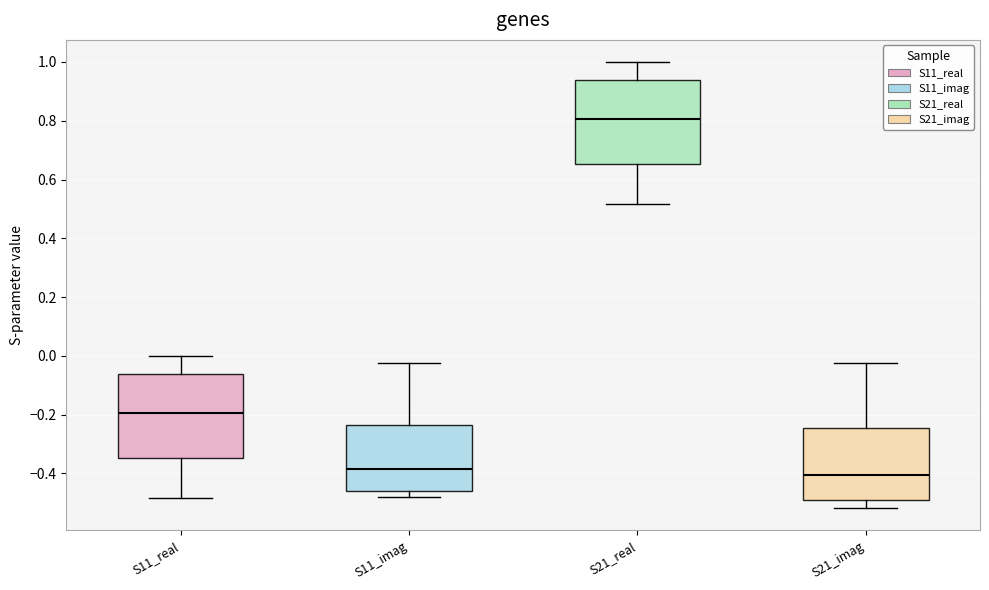

Reading left to right, transcribe this box plot: for each box, give where its median line is, the range the box spans, and where its two whiskers end, as read against the y-axis. The values are not printed on the chart, so give them approximately, as read against the axis.

S11_real: median -0.20, box -0.34 to -0.06, whiskers -0.48 to 0.00
S11_imag: median -0.38, box -0.46 to -0.24, whiskers -0.48 to -0.02
S21_real: median 0.80, box 0.66 to 0.94, whiskers 0.52 to 1.00
S21_imag: median -0.40, box -0.48 to -0.24, whiskers -0.52 to -0.02